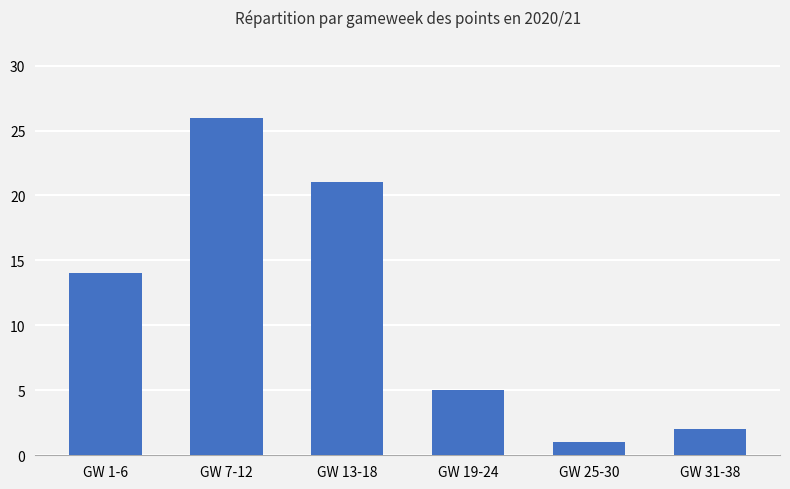

List the labels in order of value, smallest first.

GW 25-30, GW 31-38, GW 19-24, GW 1-6, GW 13-18, GW 7-12